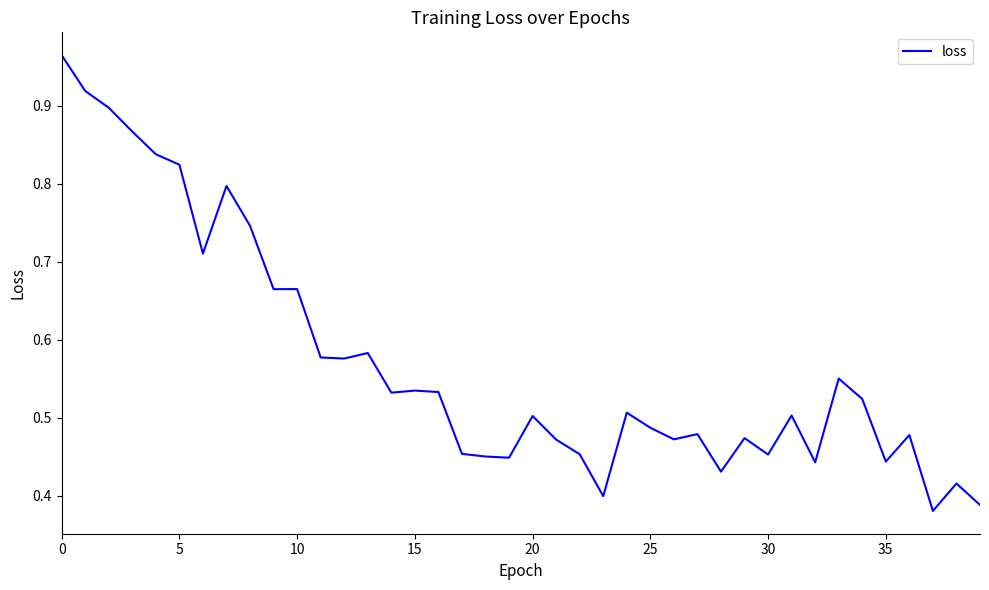

At which label is the value closest to 0?

37